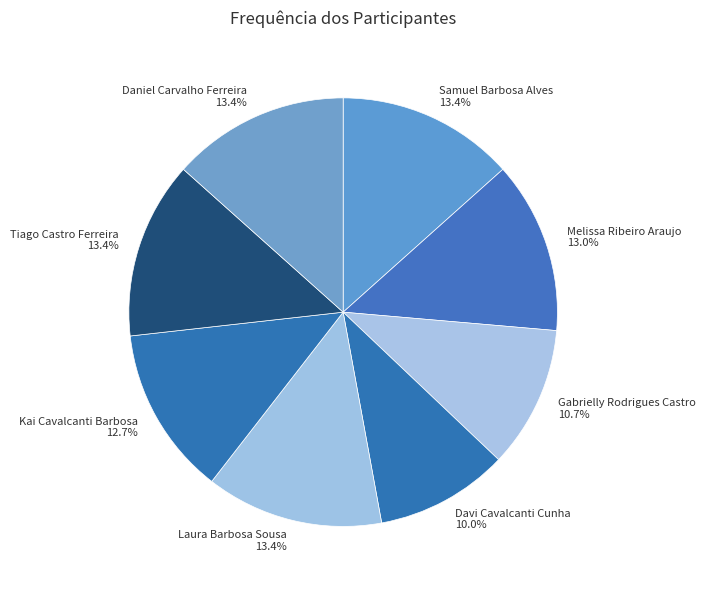

Count the number of slices in the pie.

8